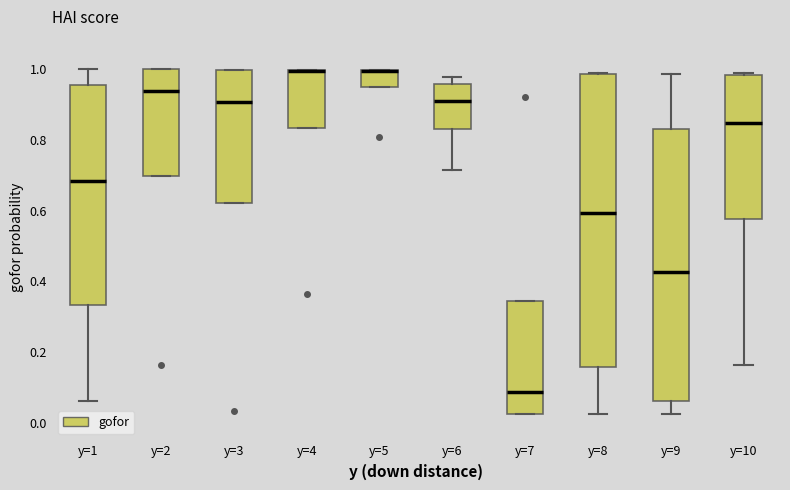

Comparing the boxes themselves (not the whiskers), which one is the tallest?

y=8